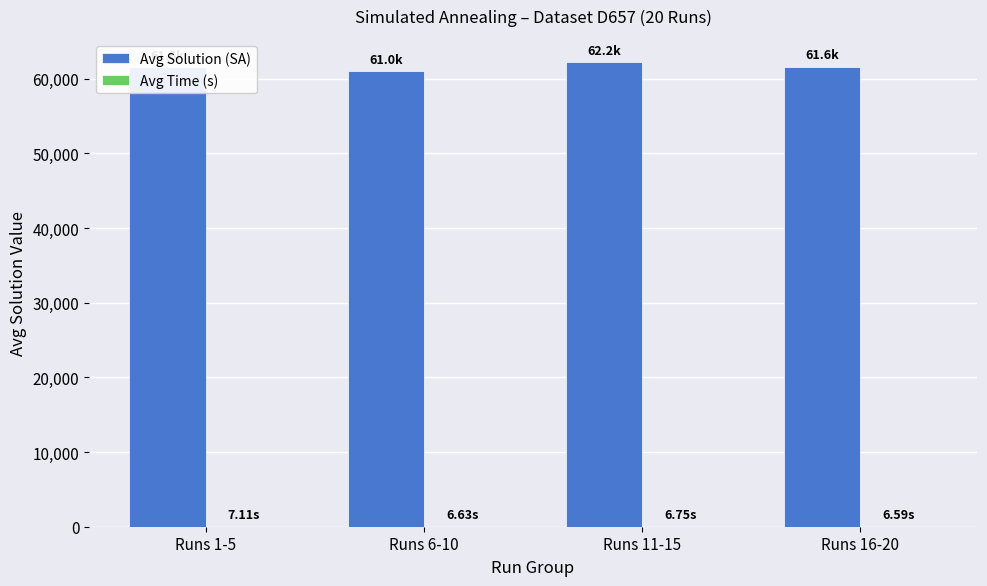

The Avg Solution (SA) series shows 106771.7 at Runs 16-20. True or false?

False